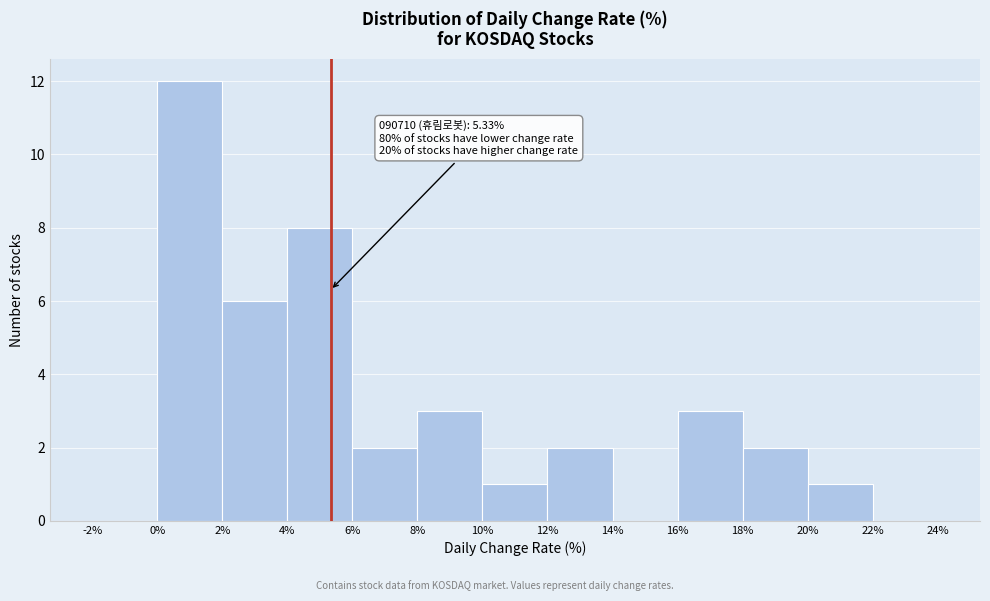

Over which range of the x-axis is the bar tallest?

0% to 2%